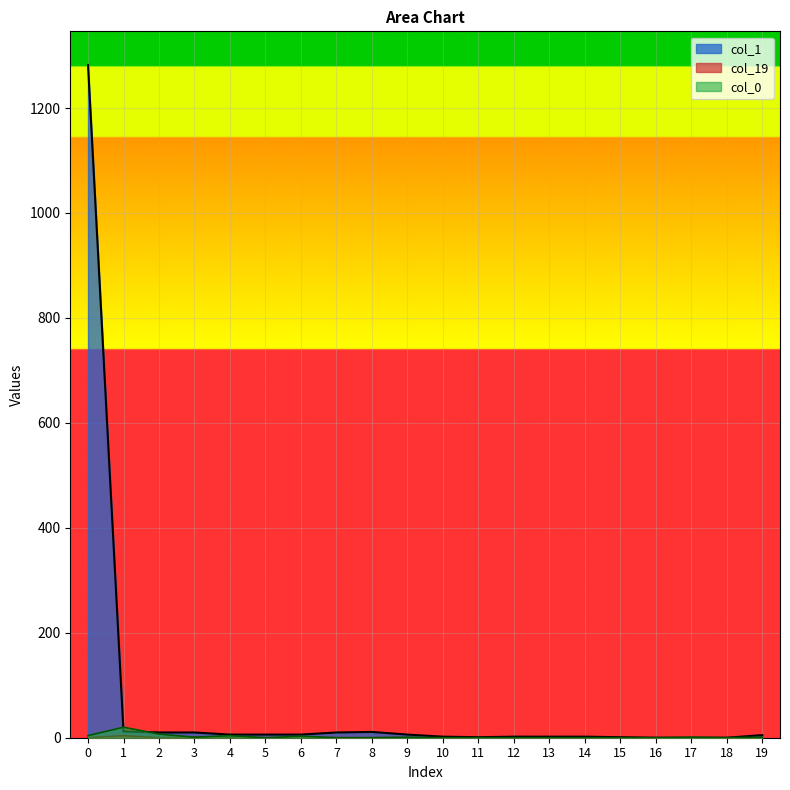

What is the maximum value shown in the chart?

1282